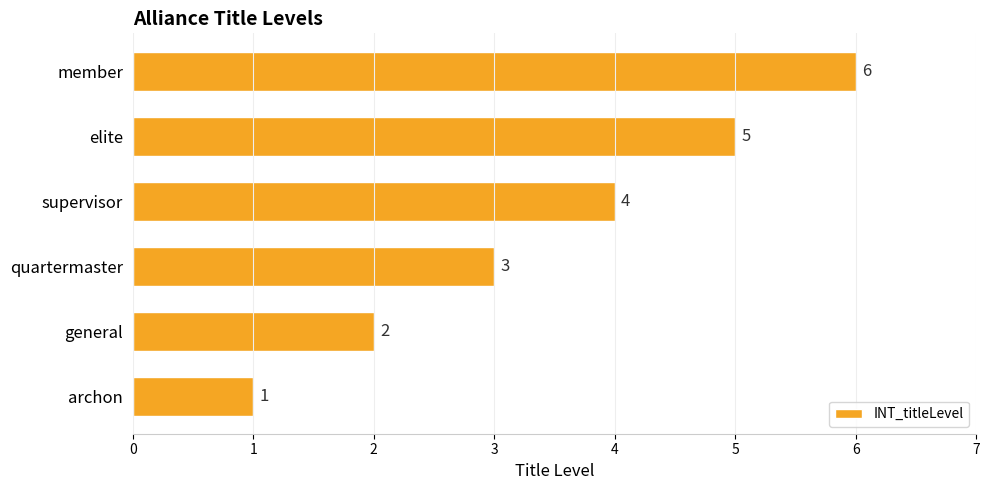

Rank the categories by value from lowest to highest.

archon, general, quartermaster, supervisor, elite, member